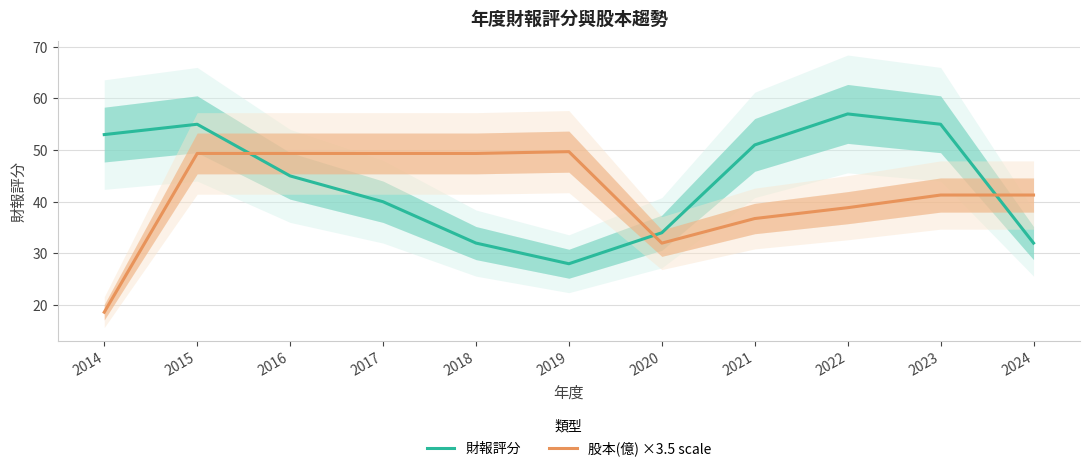

The value of 財報評分 at 2014 is 79.1. True or false?

False